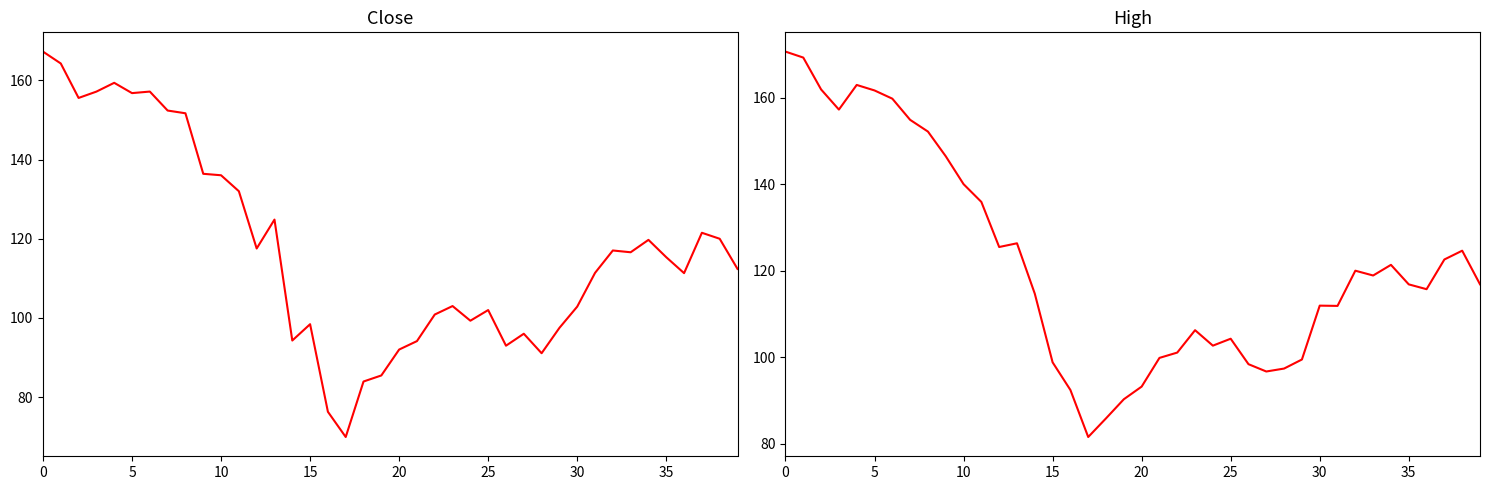

How many interior local valleys does the High series have?

8